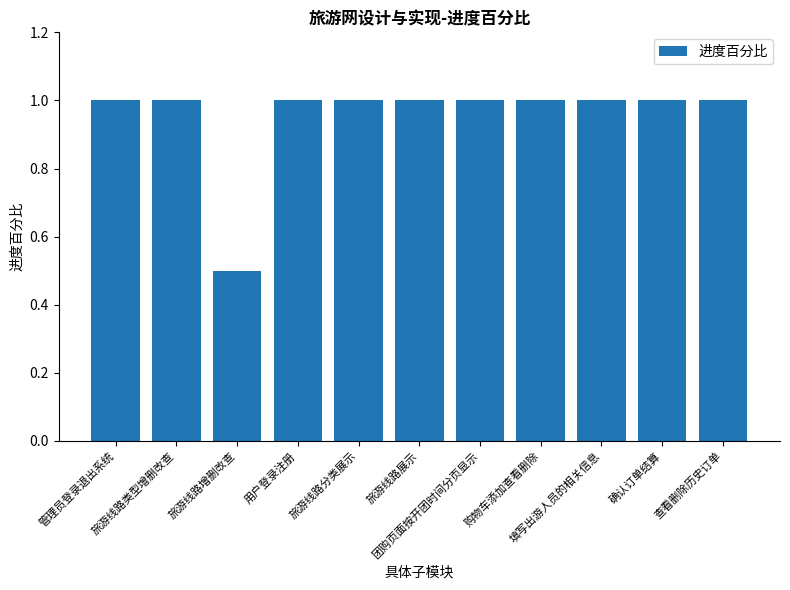

What is the minimum value shown in the chart?

0.5